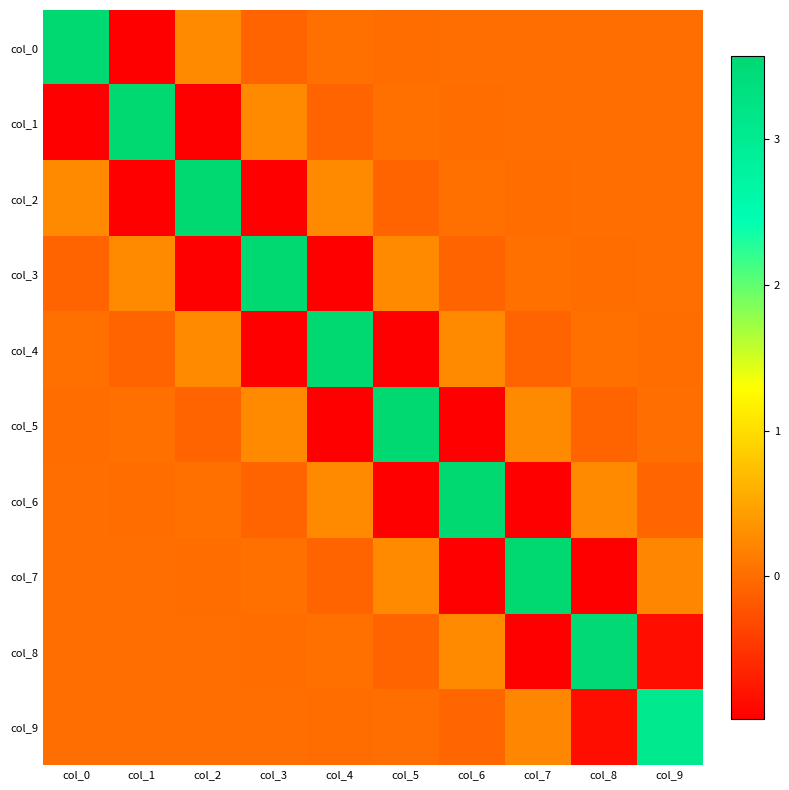

Between col_9 and col_3, which is larger?

col_9